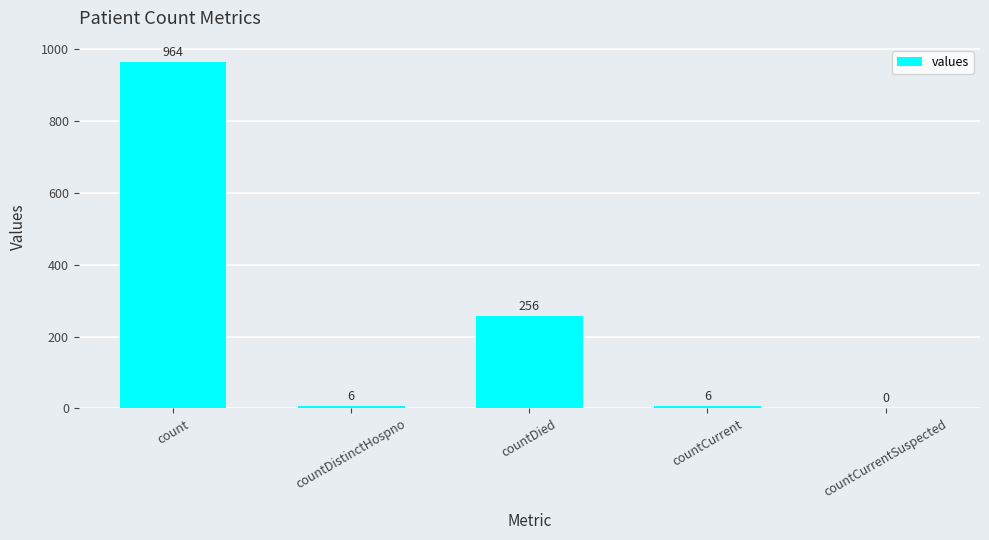

At which label is the value closest to 482?

countDied